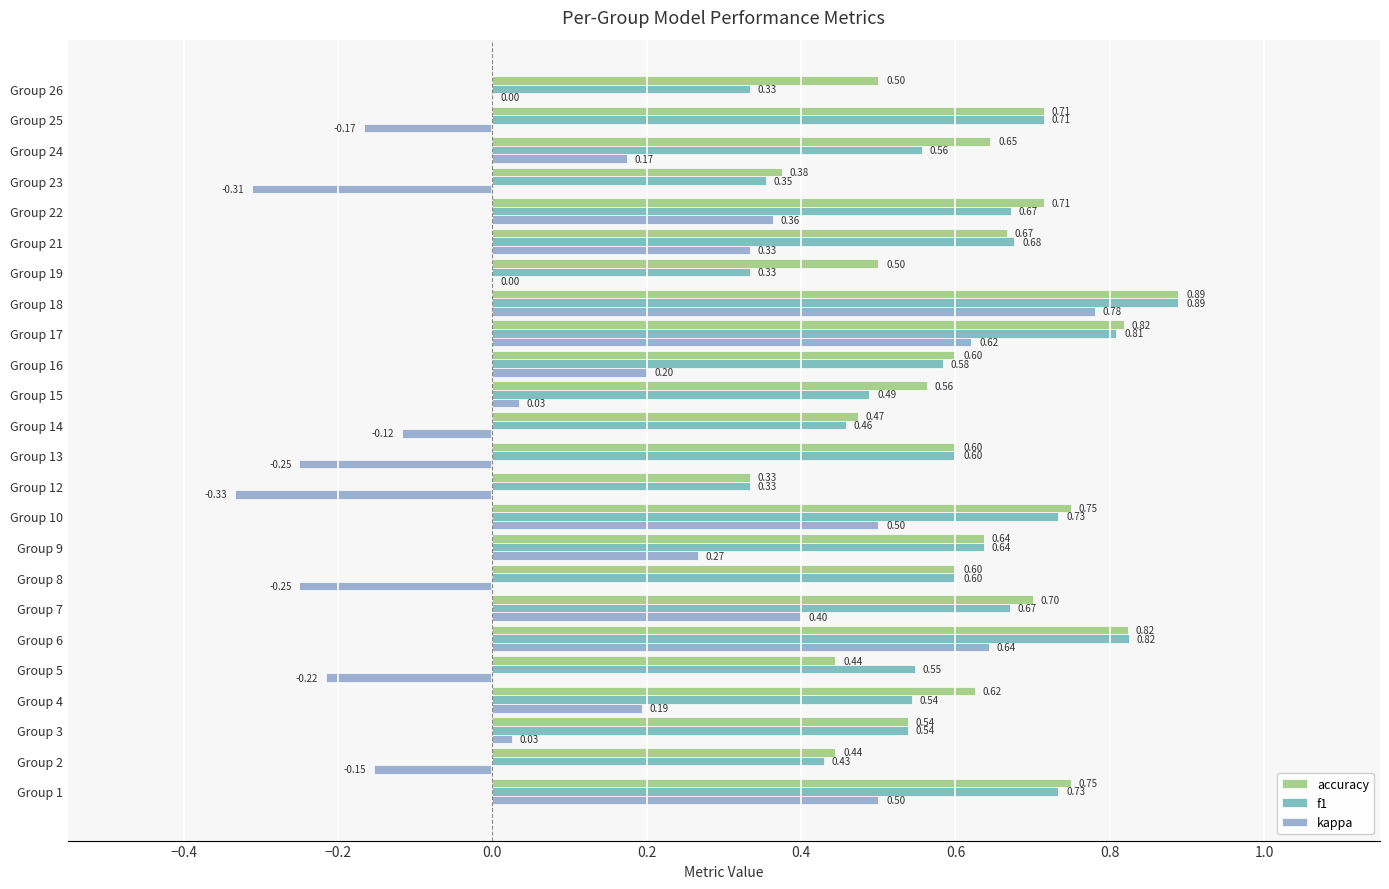

How many data points does each series have?

24